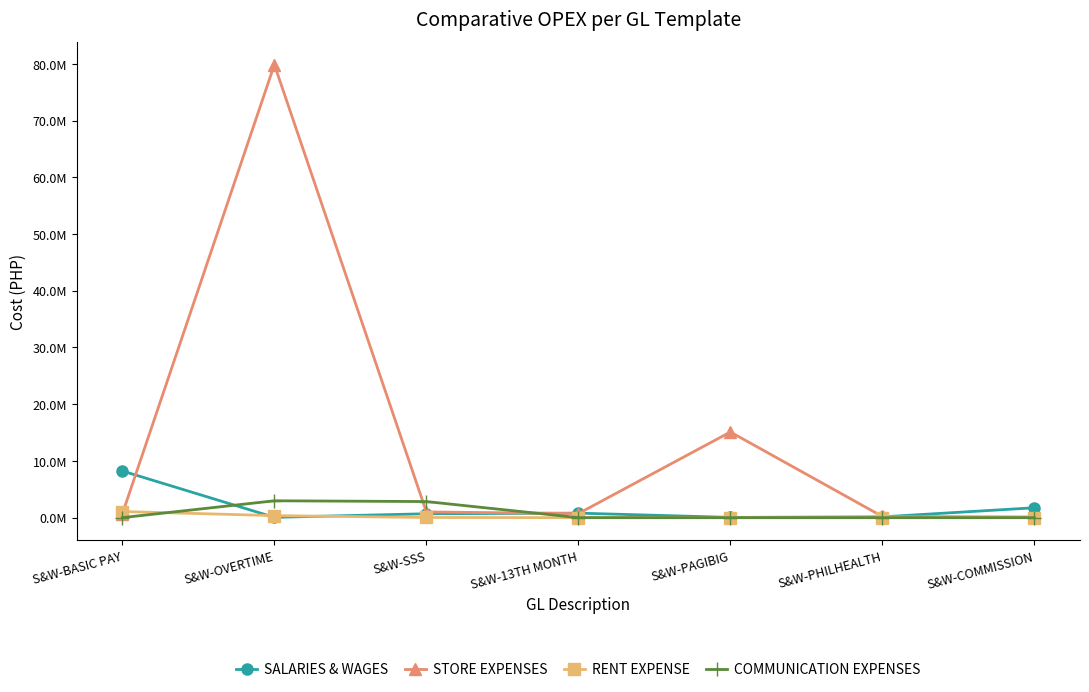

Between S&W-OVERTIME and S&W-SSS, which series saw the biggest shift?

STORE EXPENSES